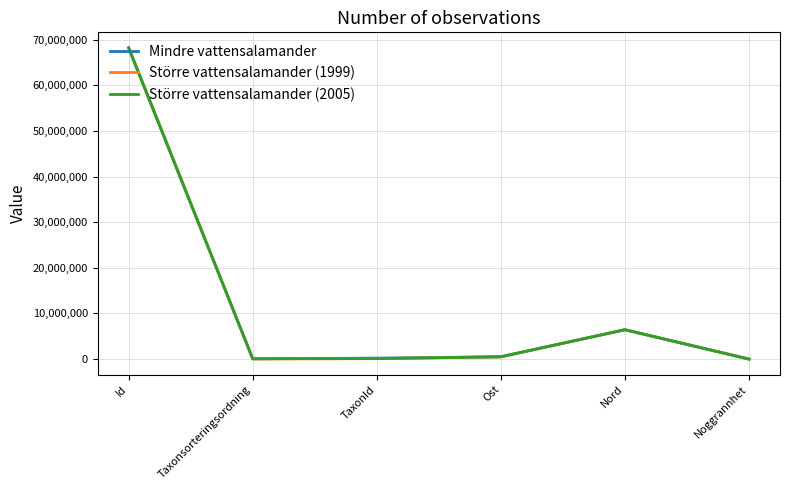

At which label does Mindre vattensalamander reach its peak?

Id